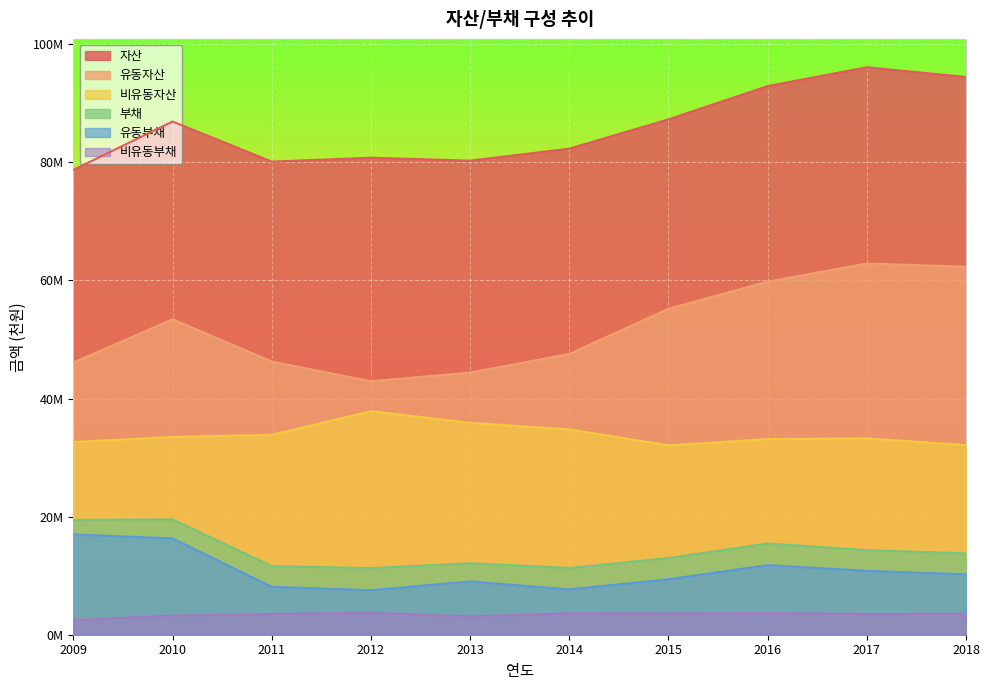

True or false: 비유동자산 and 유동부채 intersect in this chart.

False